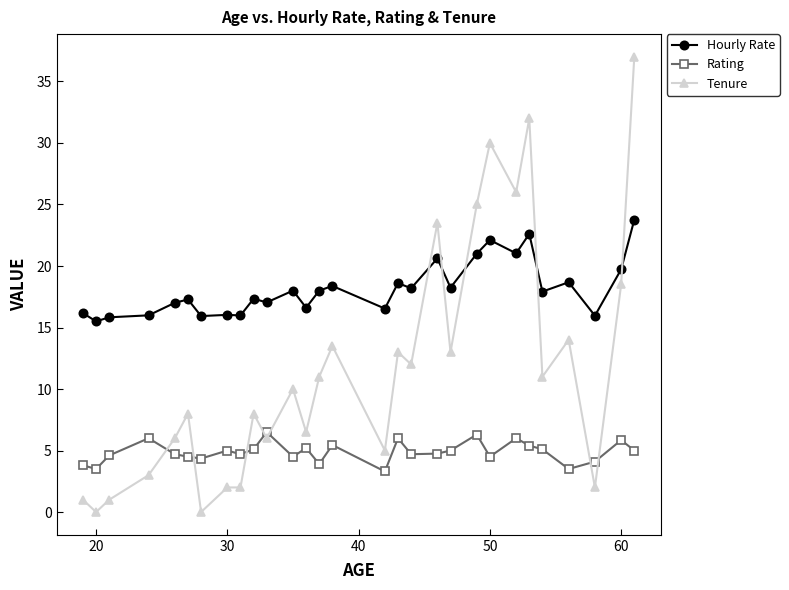

Rank the series by their average value, from lowest to highest.

Rating, Tenure, Hourly Rate